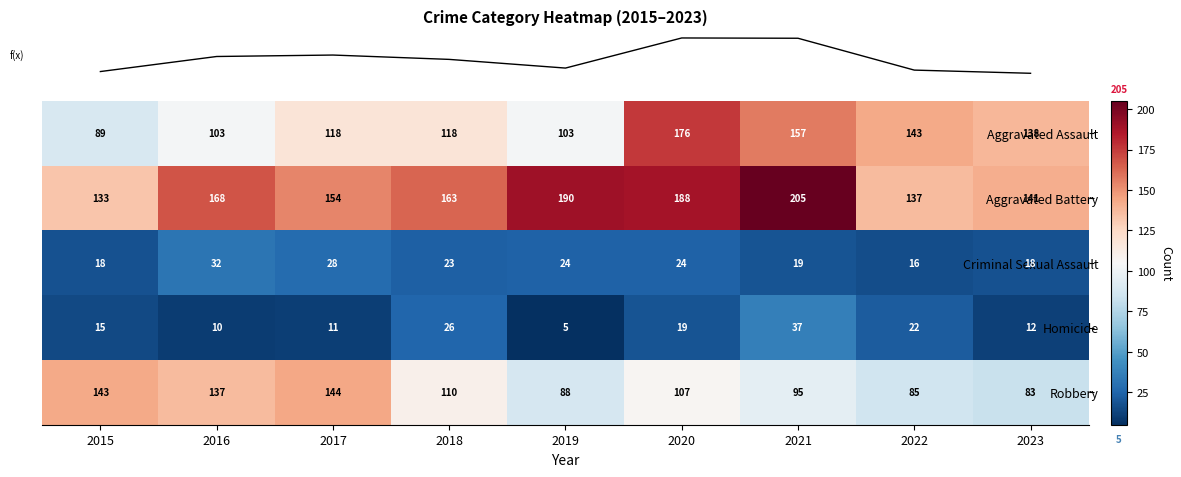

What value does the Aggravated Battery series have at 2022?

137